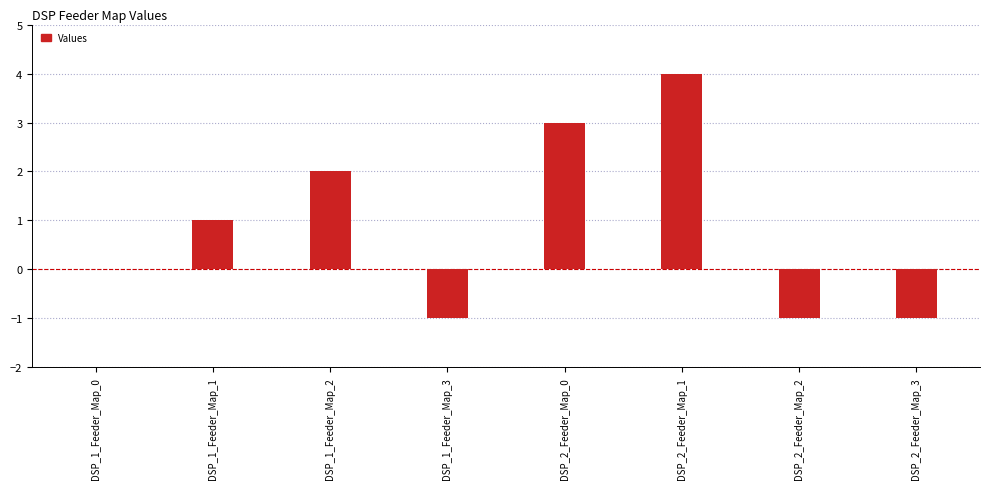

What is the sum of all values?

7